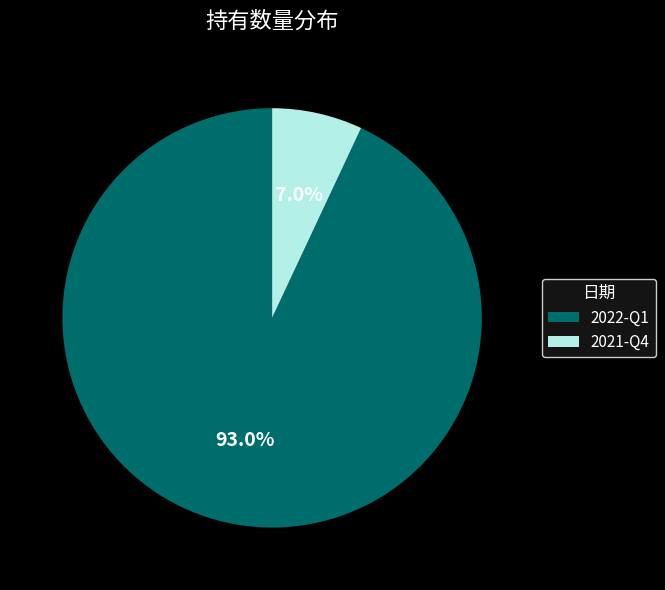

What percentage is NOT represented by 2022-Q1?

7.0%